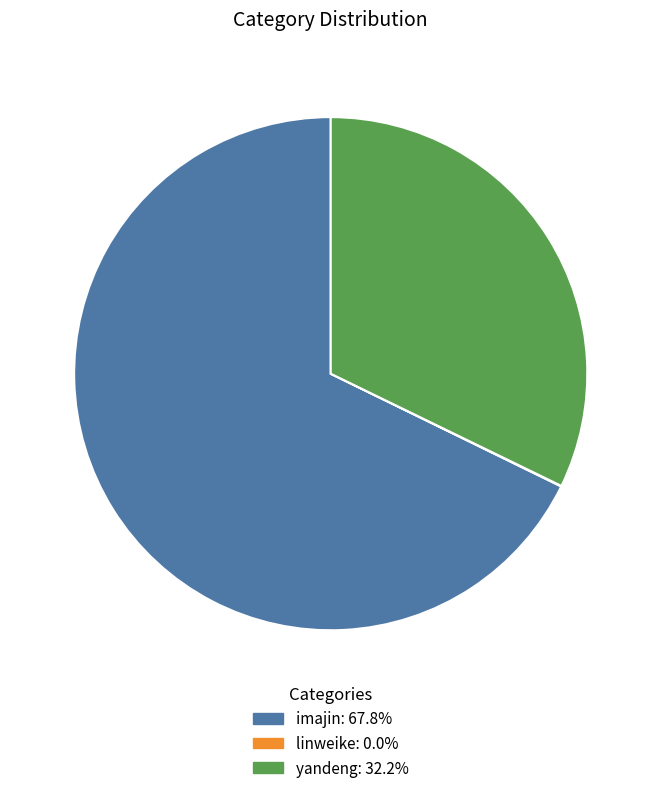

Combined, do imajin and yandeng account for over 50%?

Yes